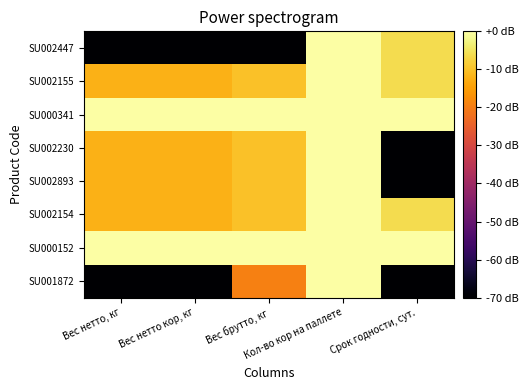

Which series has the largest range (max minus min)?

SU002447